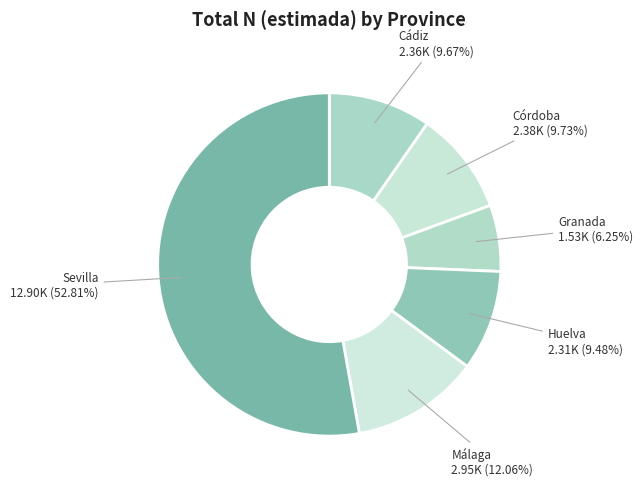

What is the largest slice in the pie chart?

Sevilla